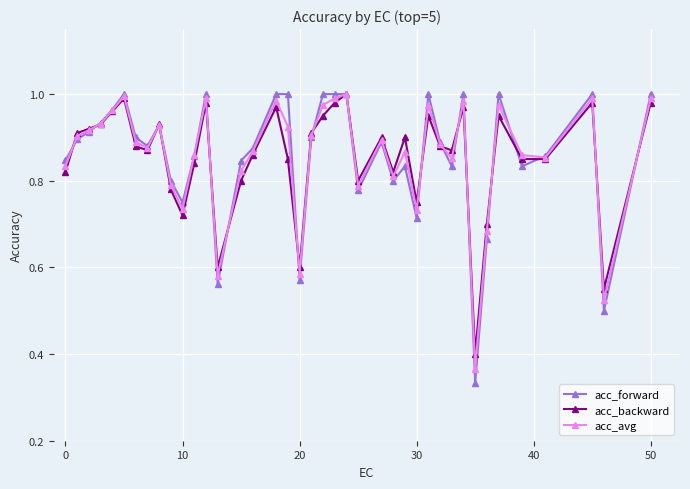

Which series has the largest range (max minus min)?

acc_forward